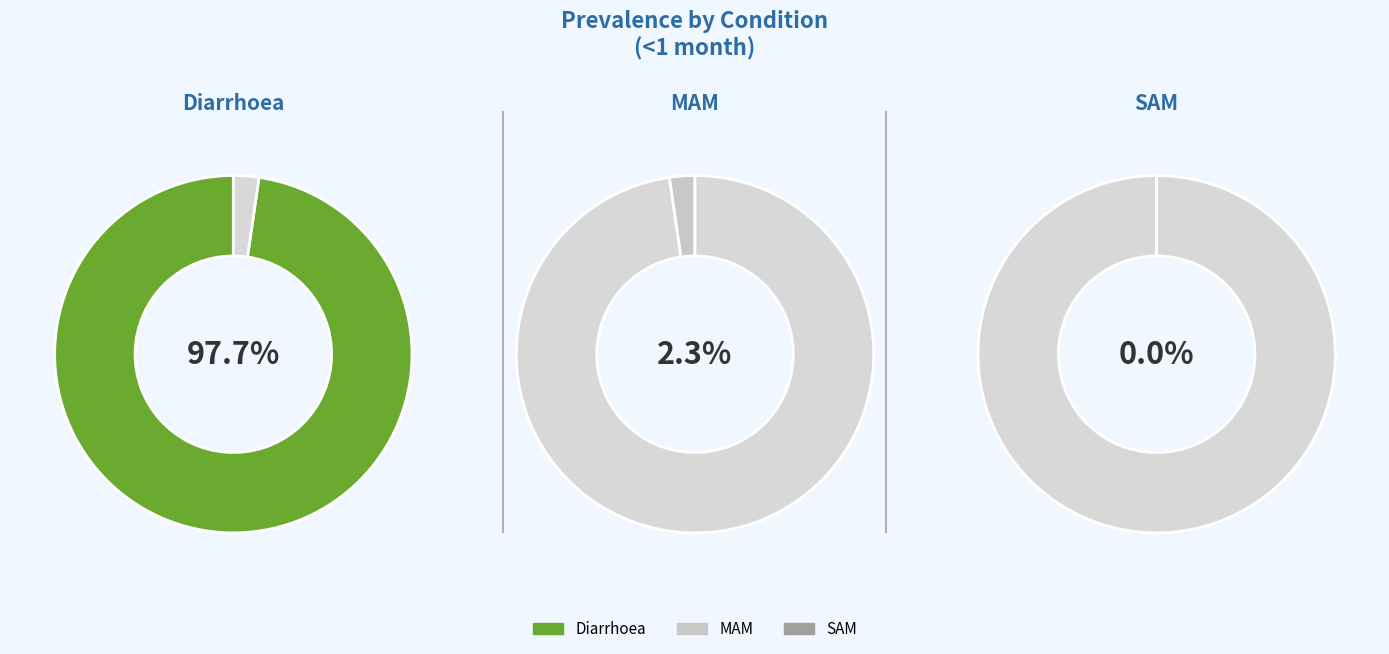

Which category has the smallest portion of the pie?

SAM